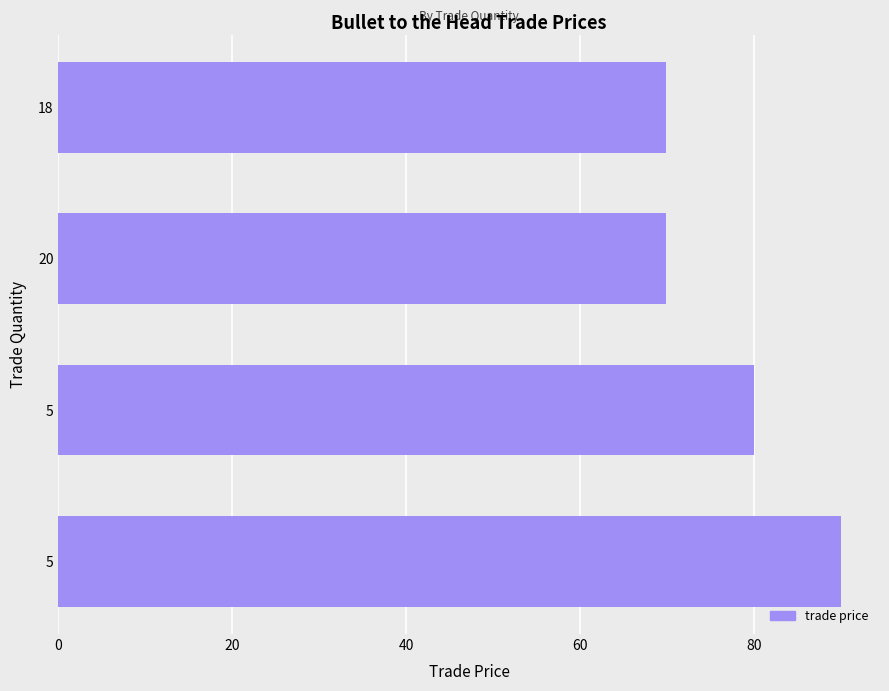

How many data points does each series have?

4